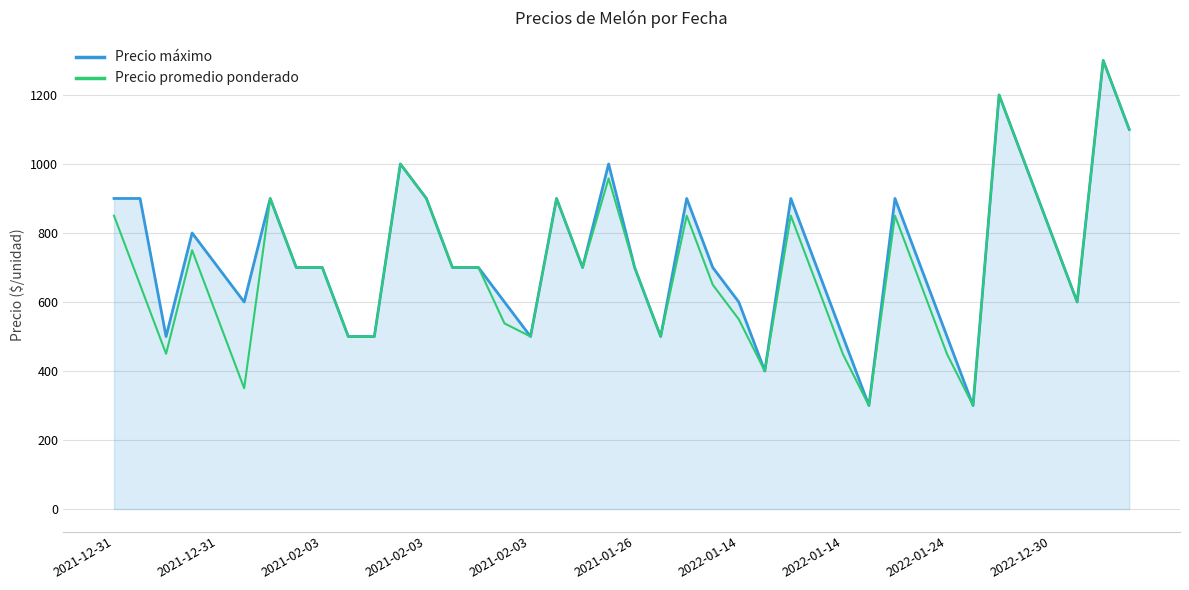

What is the maximum value shown in the chart?

1300